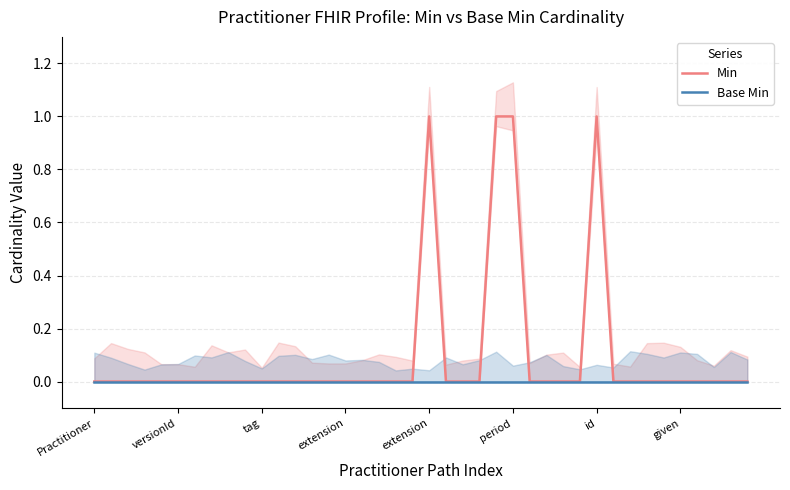

What is the sum of all Min values?

4